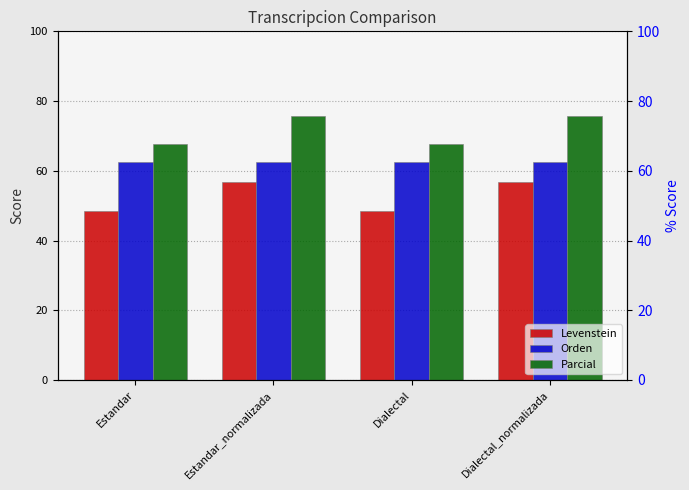

What is the greatest value displayed?

75.7